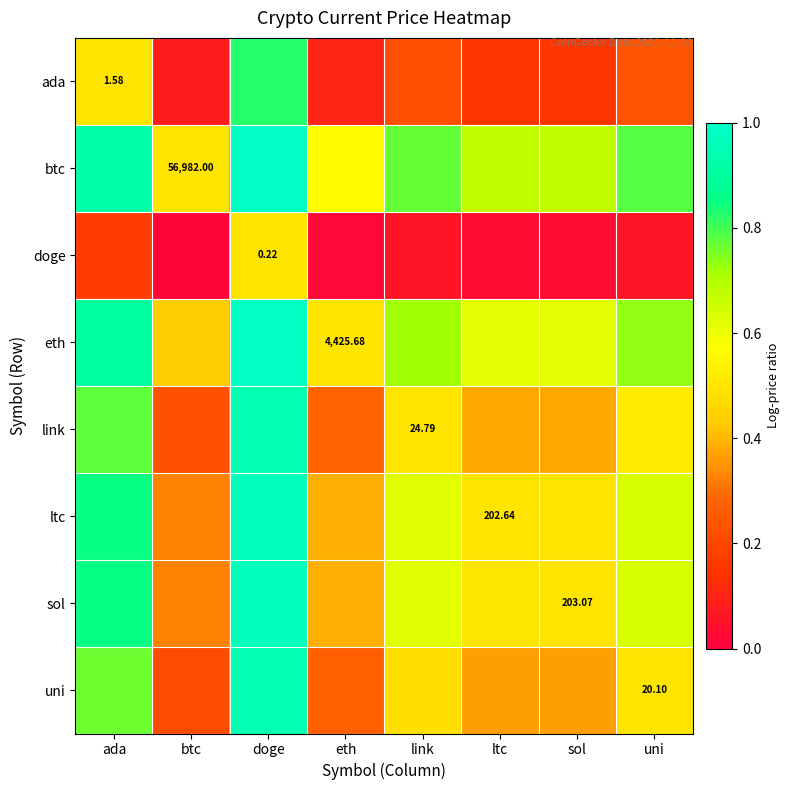

What is the difference between the sol values at link and ada?

0.2